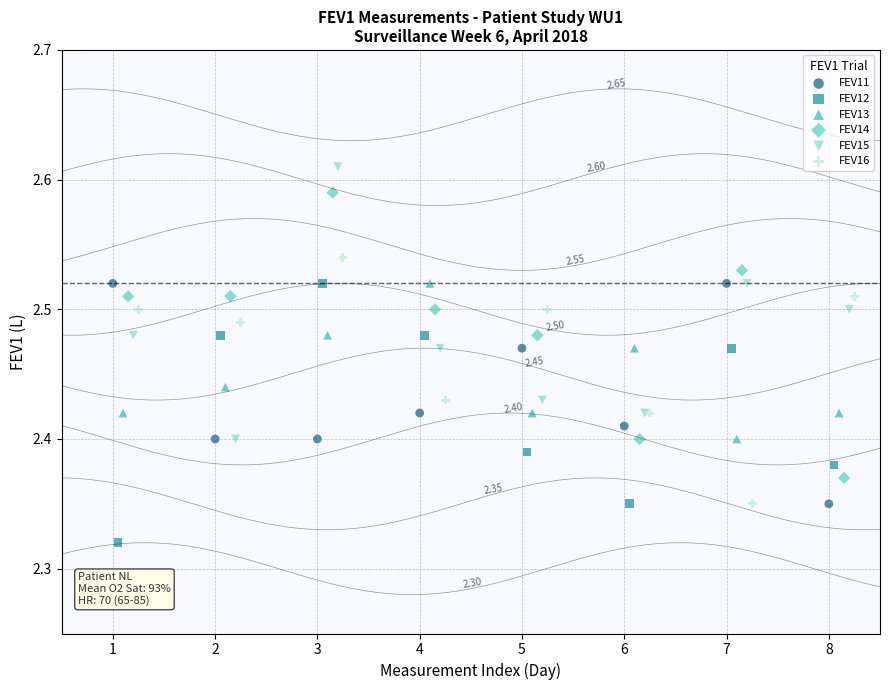

Which series contains the highest Y value?

FEV15